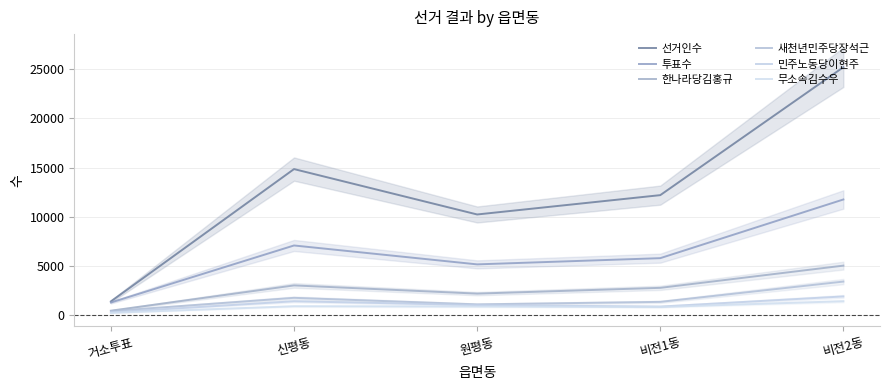

Reading left to right, what are all the values shown in this chart?

선거인수: 1350	14842	10213	12184	25232
투표수: 1235	7052	5125	5758	11742
한나라당김홍규: 402	2980	2143	2731	4997
새천년민주당장석근: 362	1713	1047	1302	3371
민주노동당이현주: 233	1364	977	821	1856
무소속김수우: 183	857	828	782	1367